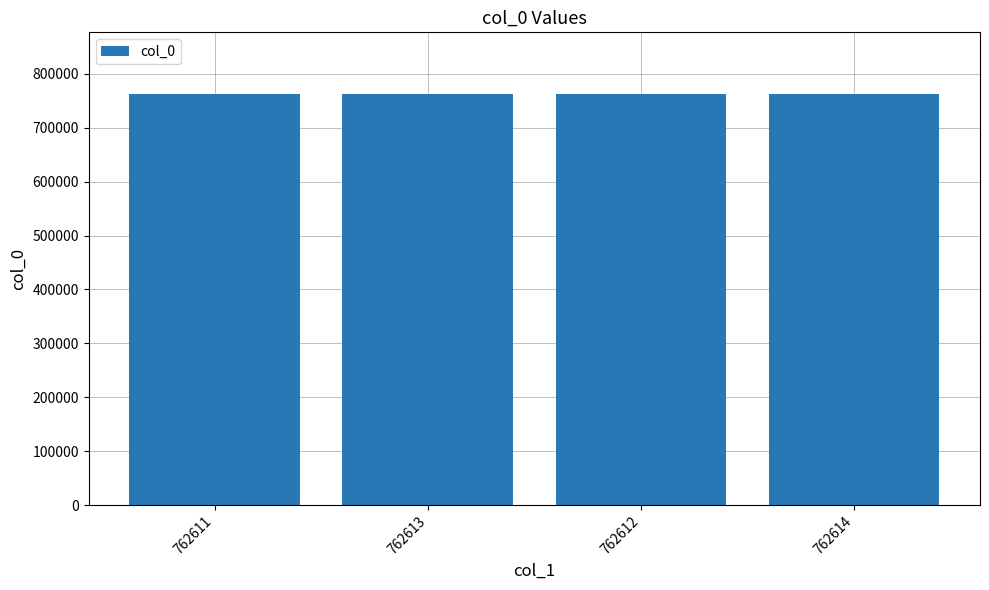

What is the label of the 3rd bar from the right?

762613